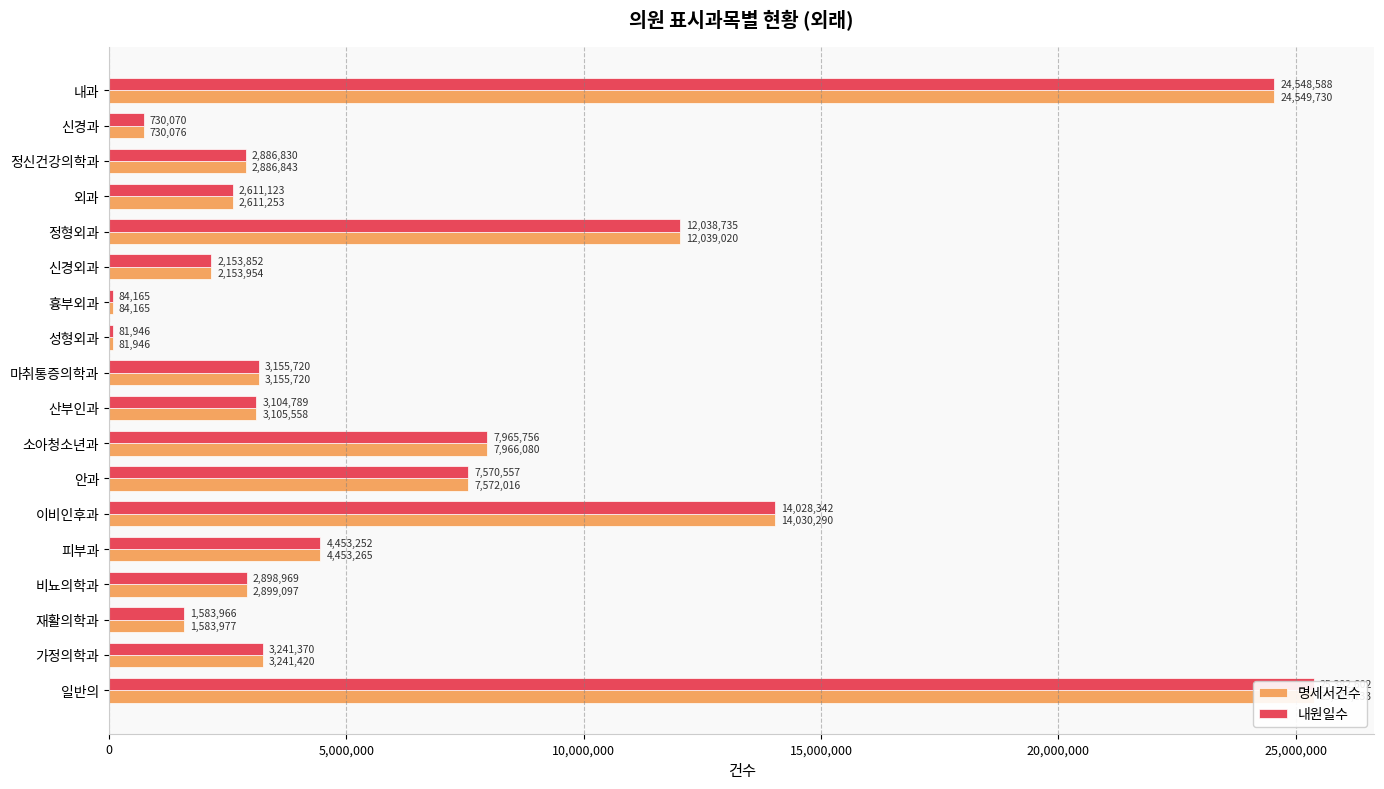

Between 흉부외과 and 가정의학과, which series saw the biggest shift?

명세서건수